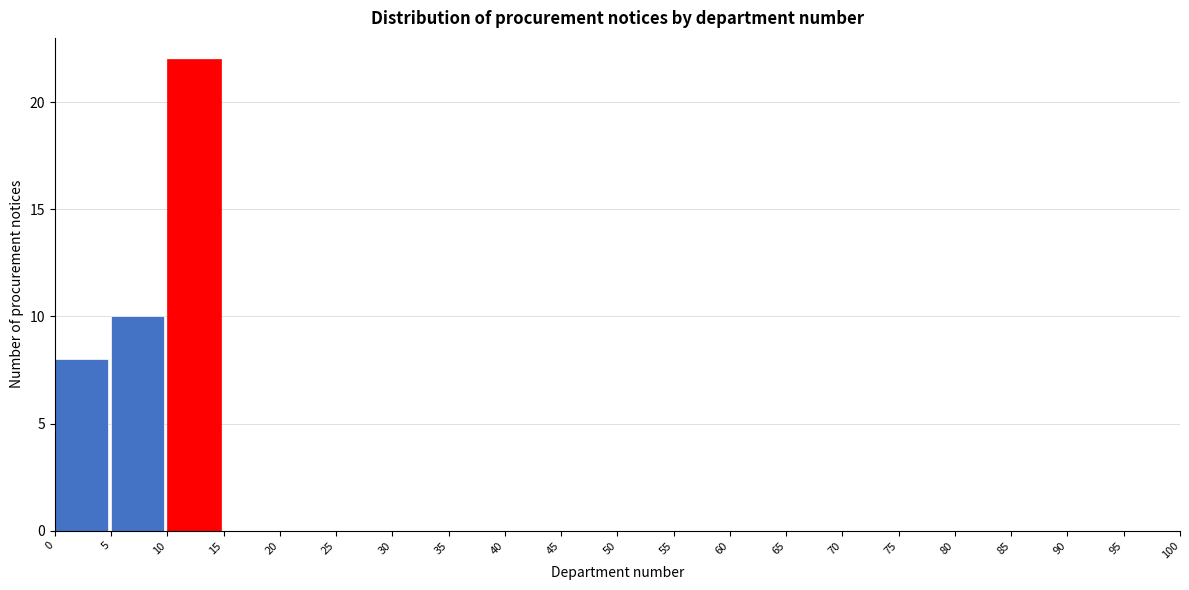

Reading left to right, list every bar in this chart as the range it spans on the x-axis followed by its height. The values are not printed on the chart, so give them approximately, as read against the axis.

0 to 5: 8
5 to 10: 10
10 to 15: 22
15 to 20: 0
20 to 25: 0
25 to 30: 0
30 to 35: 0
35 to 40: 0
40 to 45: 0
45 to 50: 0
50 to 55: 0
55 to 60: 0
60 to 65: 0
65 to 70: 0
70 to 75: 0
75 to 80: 0
80 to 85: 0
85 to 90: 0
90 to 95: 0
95 to 100: 0